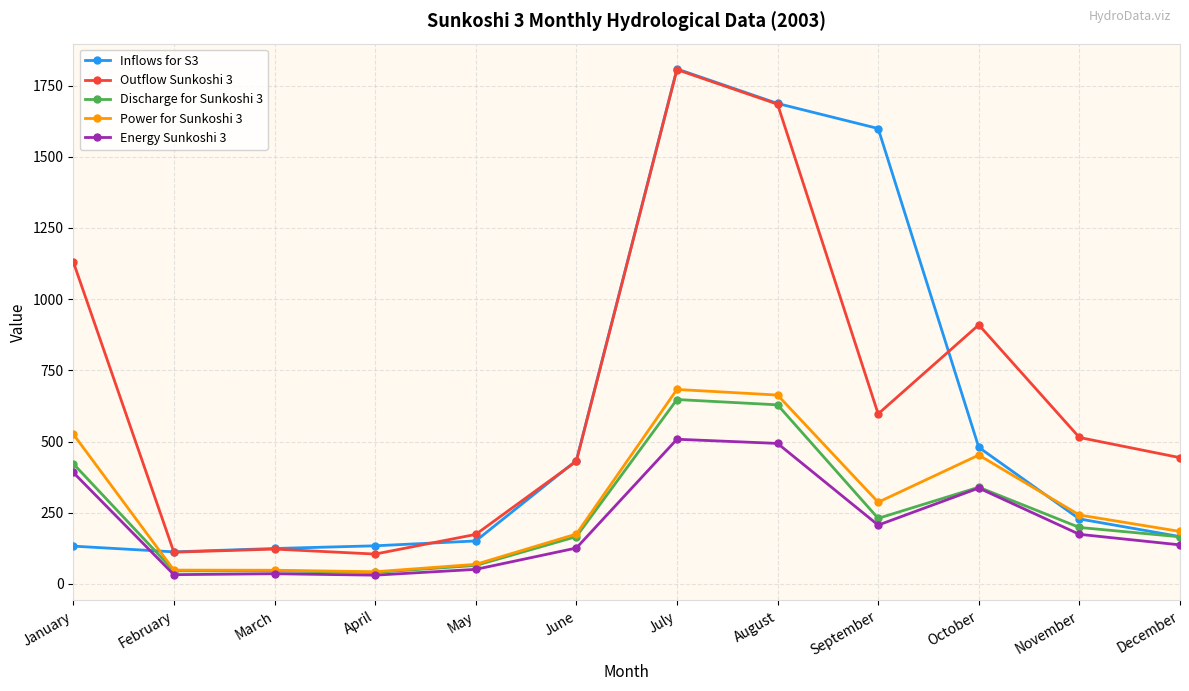

Is this an area chart (filled region under the line)?

No